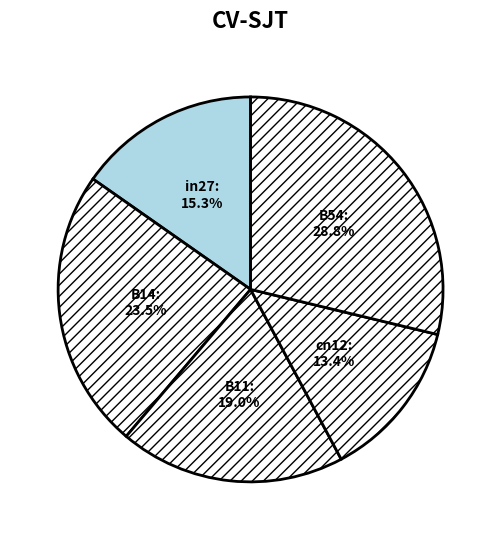

Which has a higher value, B54 or B11?

B54